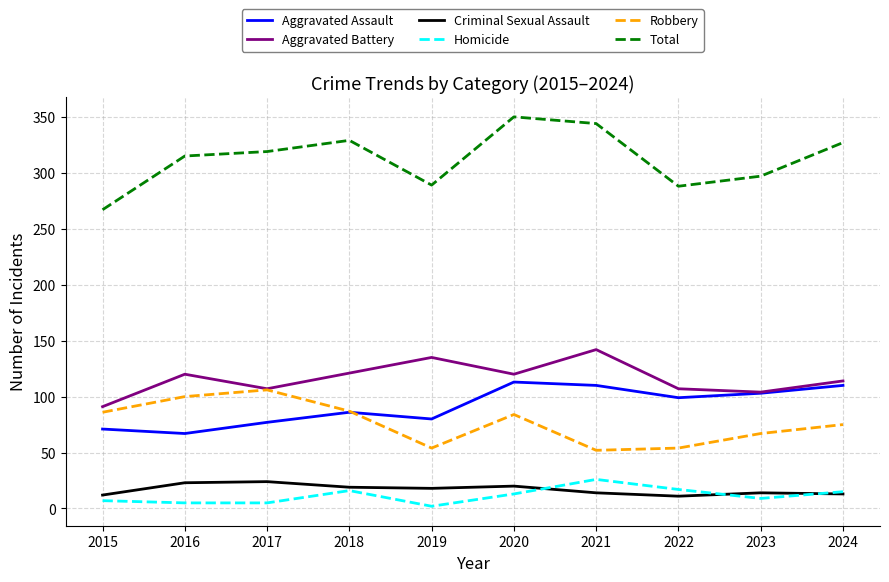

Is the value of Aggravated Battery at 2024 greater than the value of Robbery at 2024?

Yes